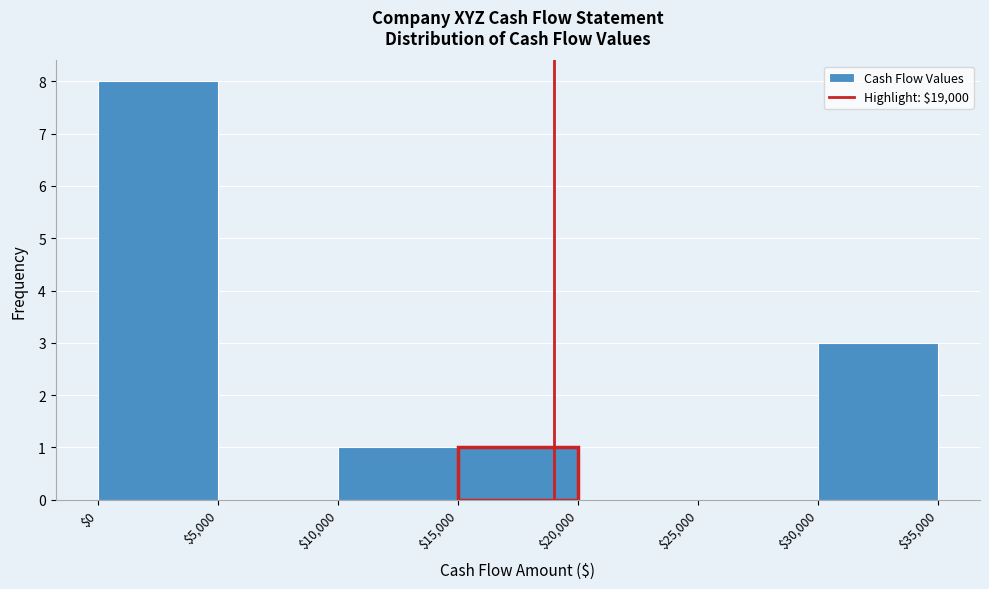

Reading left to right, list every bar in this chart as the range it spans on the x-axis followed by its height. The values are not printed on the chart, so give them approximately, as read against the axis.

$0 to $5,000: 8
$5,000 to $10,000: 0
$10,000 to $15,000: 1
$15,000 to $20,000: 1
$20,000 to $25,000: 0
$25,000 to $30,000: 0
$30,000 to $35,000: 3